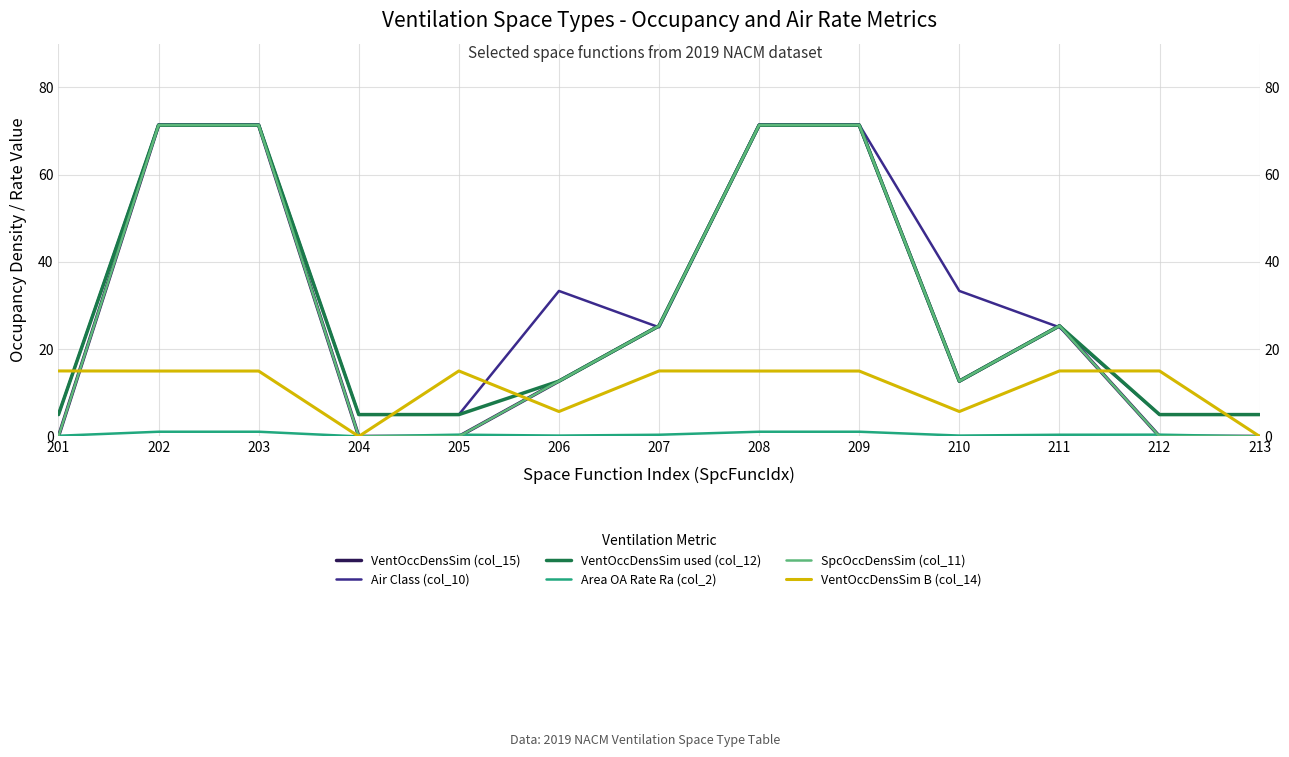

What are all the series names shown in the legend?

VentOccDensSim (col_15), Air Class (col_10), VentOccDensSim used (col_12), Area OA Rate Ra (col_2), SpcOccDensSim (col_11), VentOccDensSim B (col_14)